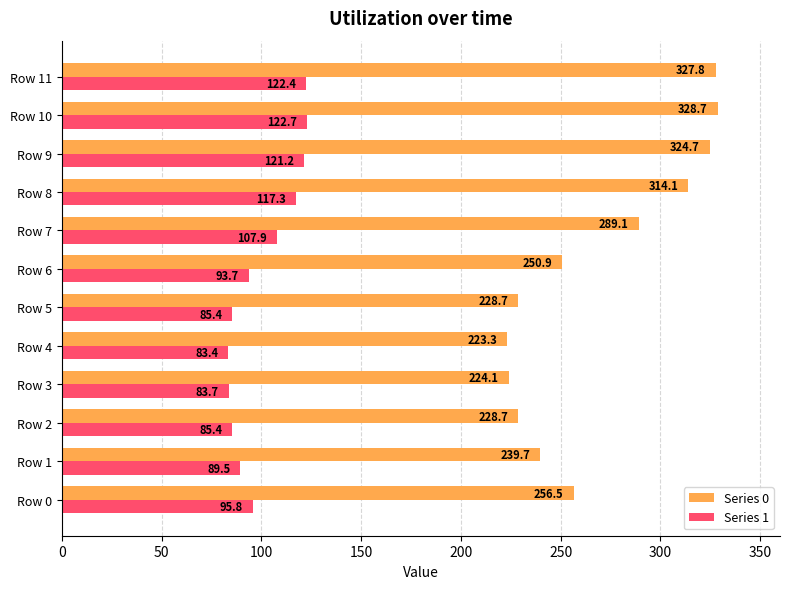

Rank the series at Row 7 from lowest to highest value.

Series 1, Series 0